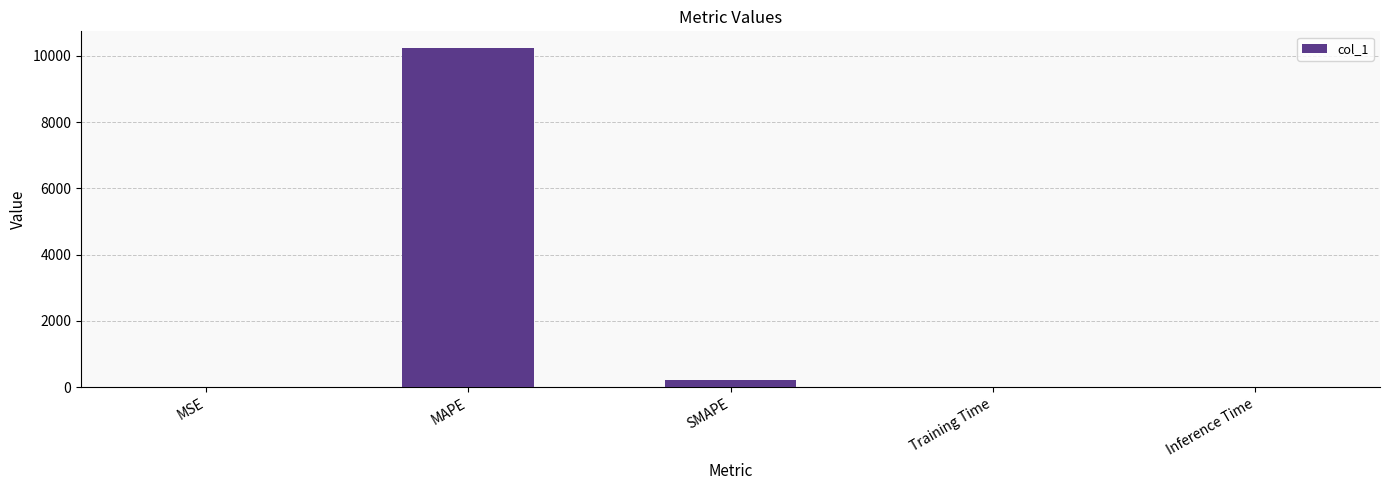

Which label corresponds to the largest value in the chart?

MAPE